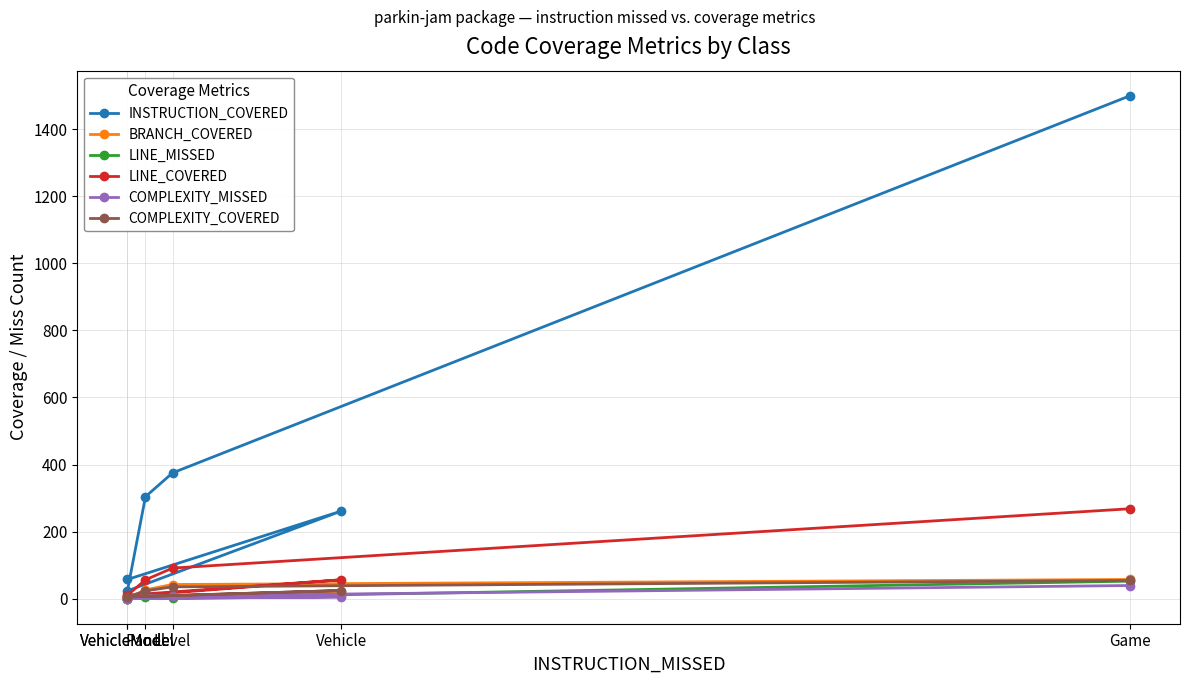

What is the difference between the highest and lowest values at Panel?

300